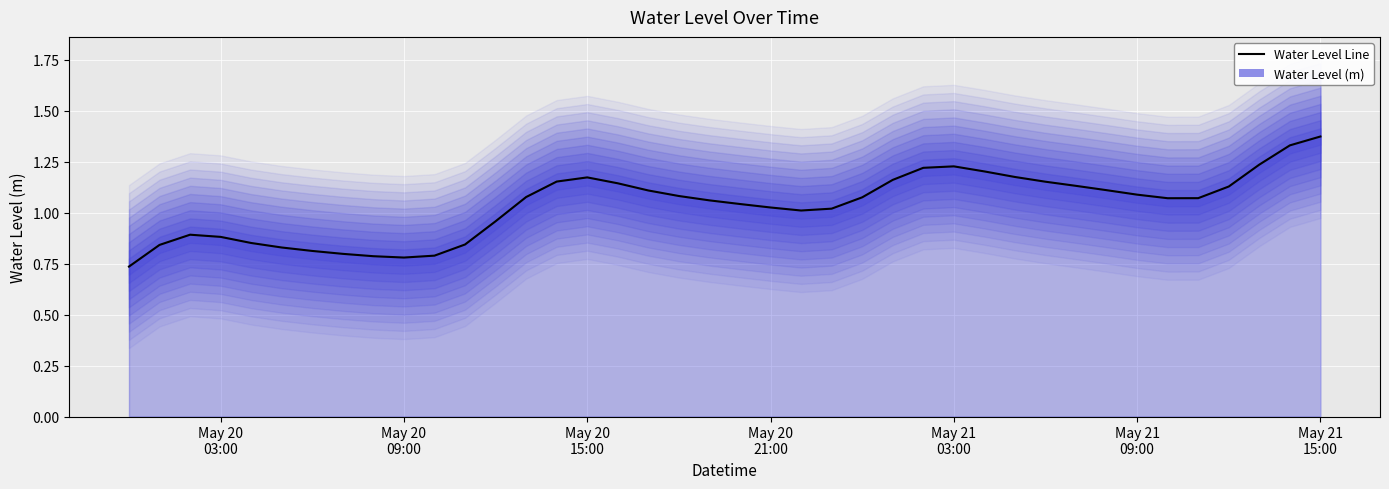

Reading left to right, transcribe all the data shown in this chart.

0.7	0.8	0.9	0.9	0.9	0.8	0.8	0.8	0.8	0.8	0.8	0.8	1.0	1.1	1.2	1.2	1.1	1.1	1.1	1.1	1.0	1.0	1.0	1.0	1.1	1.2	1.2	1.2	1.2	1.2	1.2	1.1	1.1	1.1	1.1	1.1	1.1	1.2	1.3	1.4